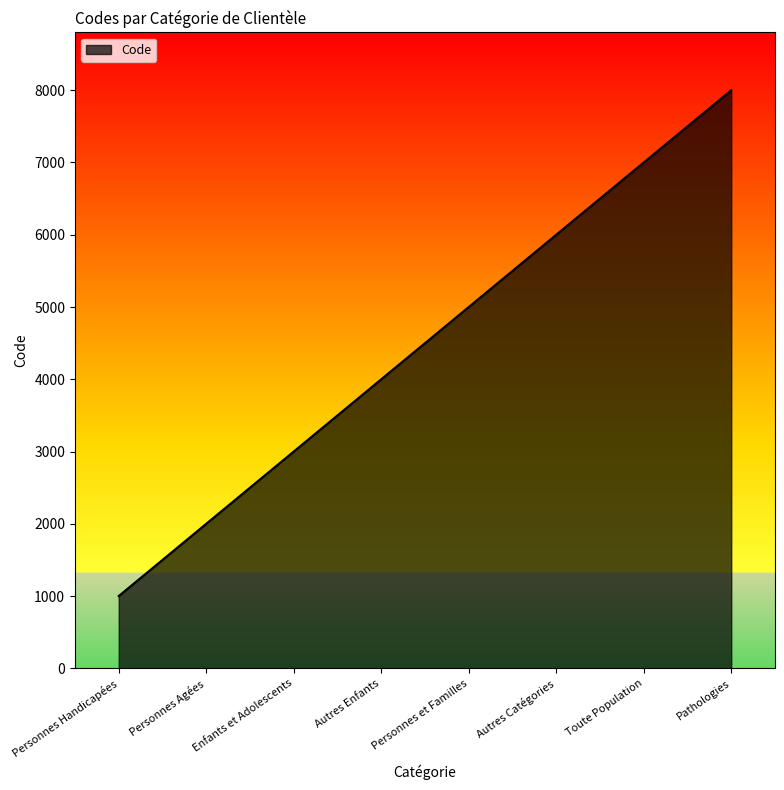

Where is the data nearest to the value 4500?

Autres Enfants